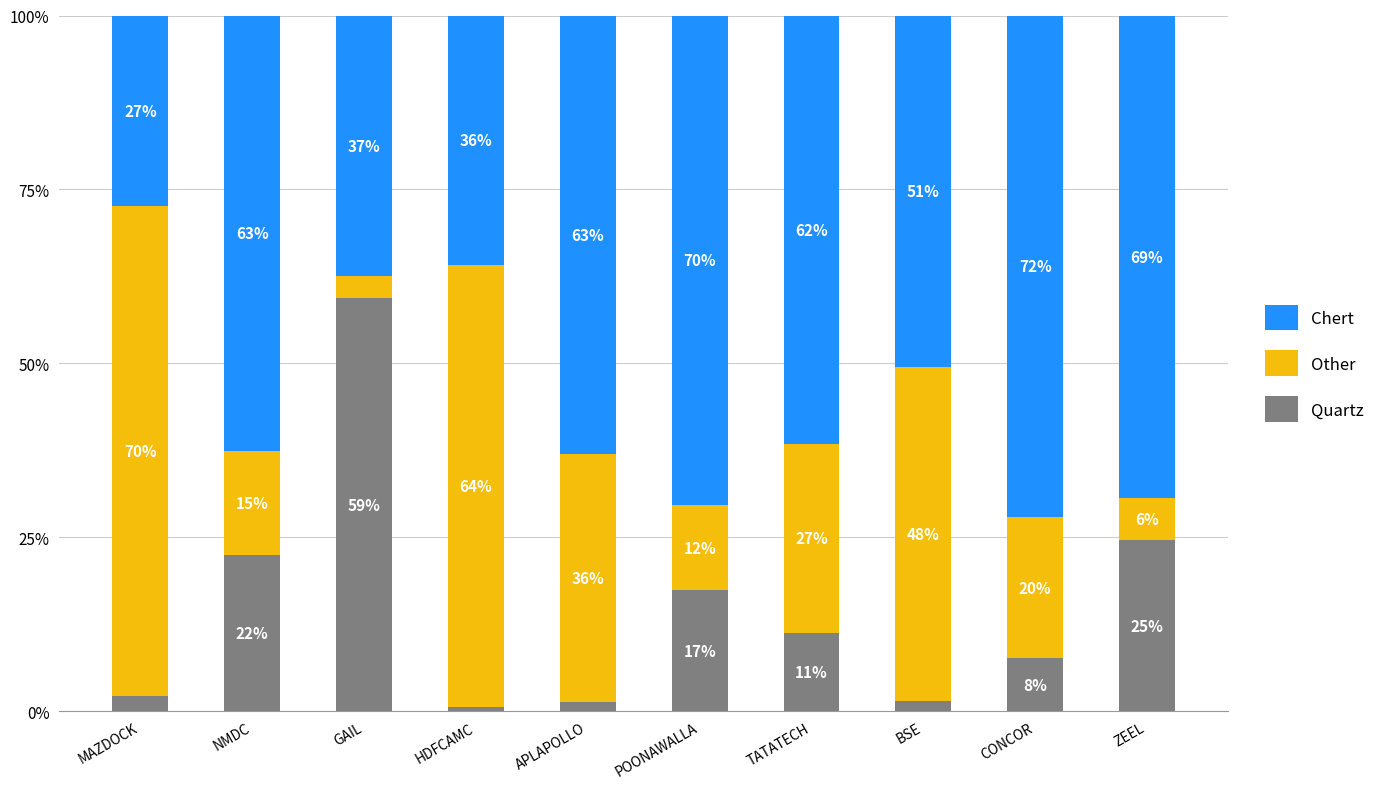

Are the bars grouped side by side (vs. stacked)?

No